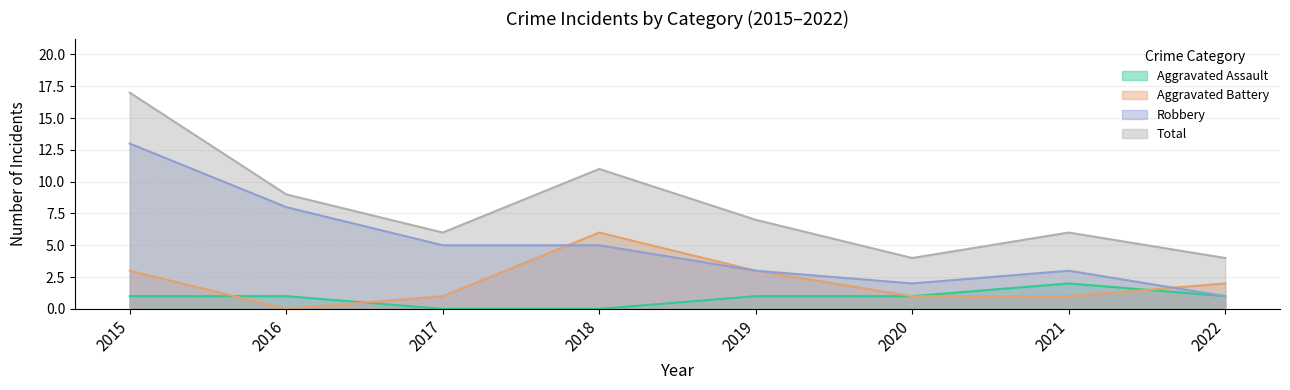

Between 2017 and 2018, which series saw the biggest shift?

Aggravated Battery